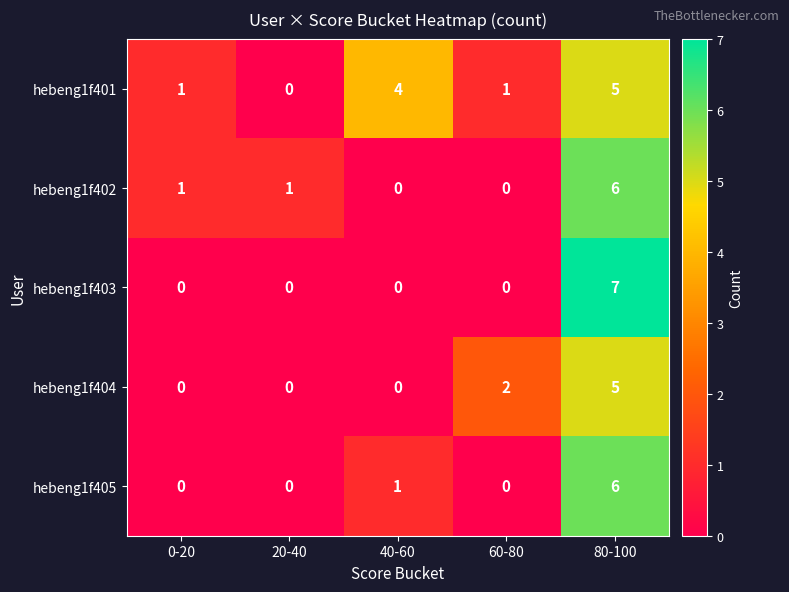

Which series has the largest range (max minus min)?

hebeng1f403